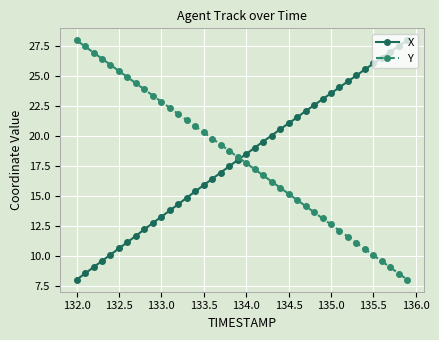

What is the difference between the maximum and minimum values in the Y series?

20.0